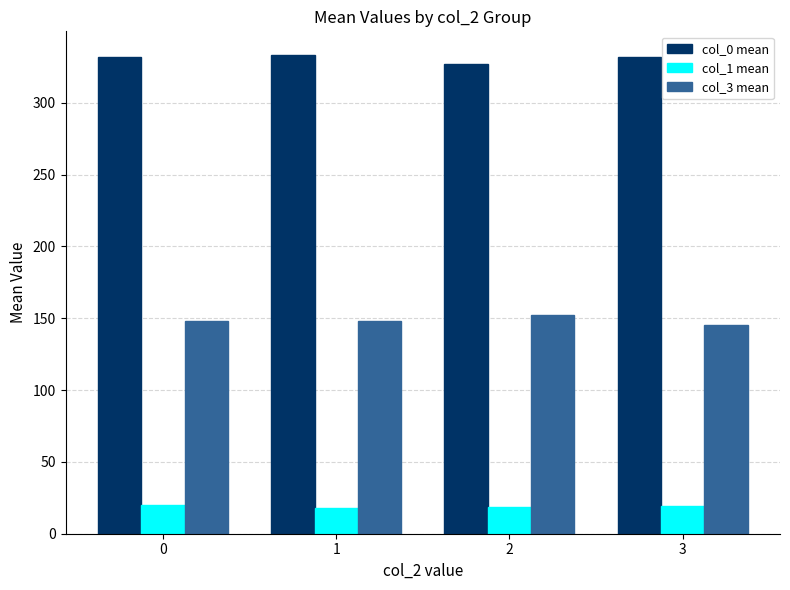

Is it true that col_0 mean equals 172.3 at 3?

False